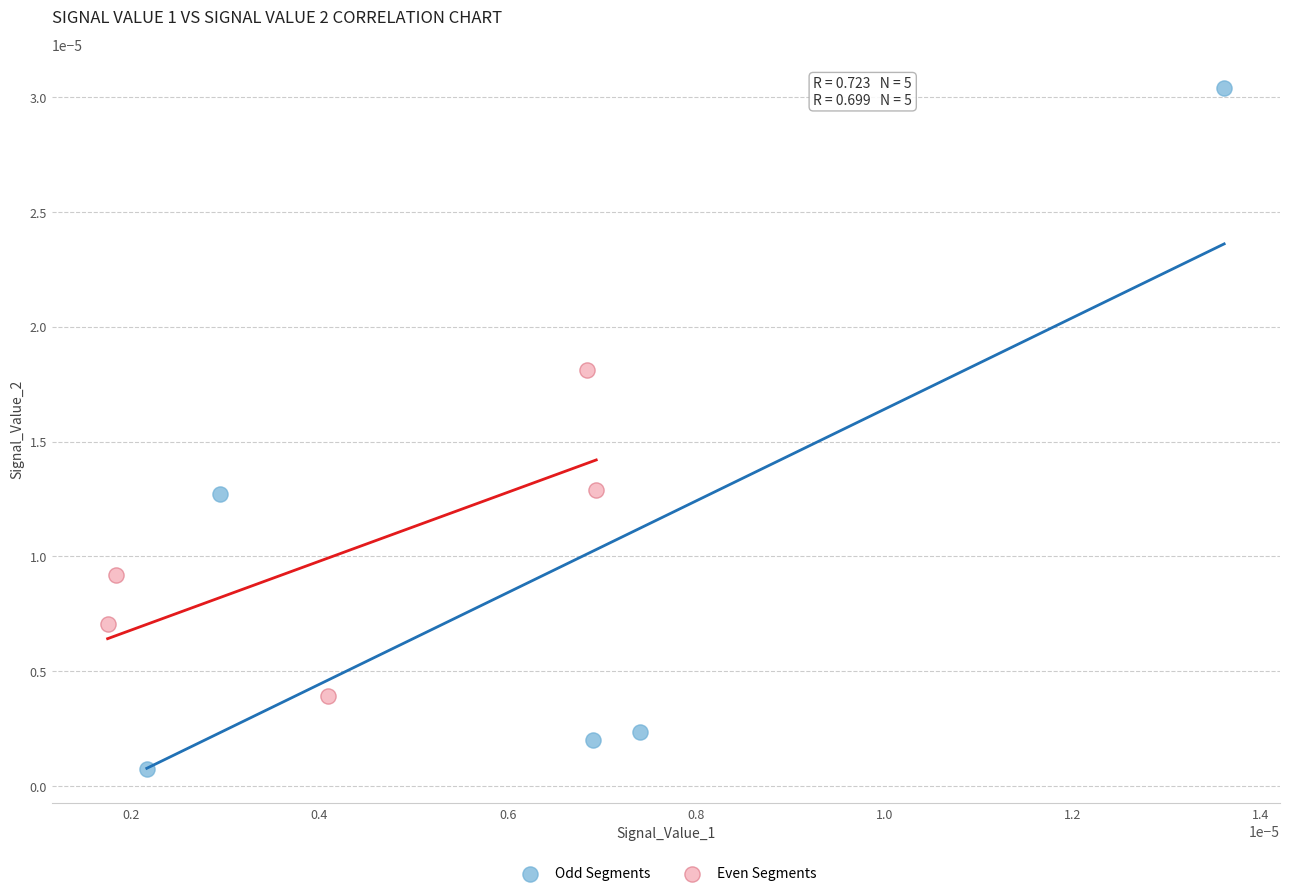

Which series contains the lowest Y value?

Odd Segments